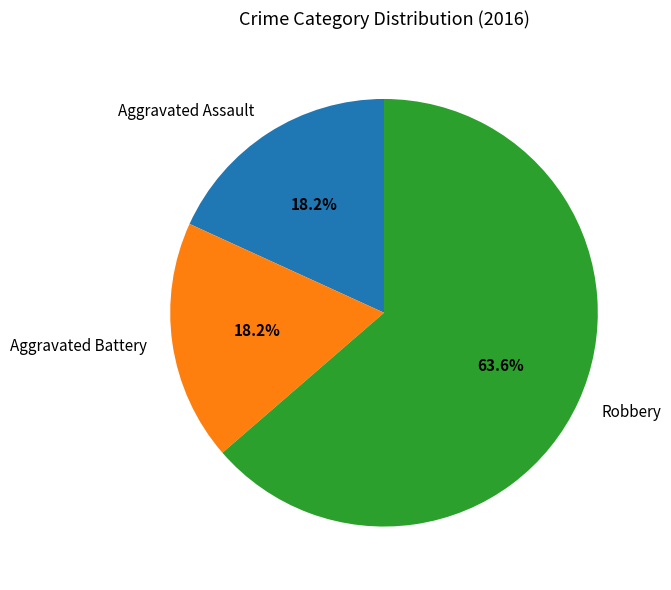

To the nearest percent, what is the average slice percentage?

33%